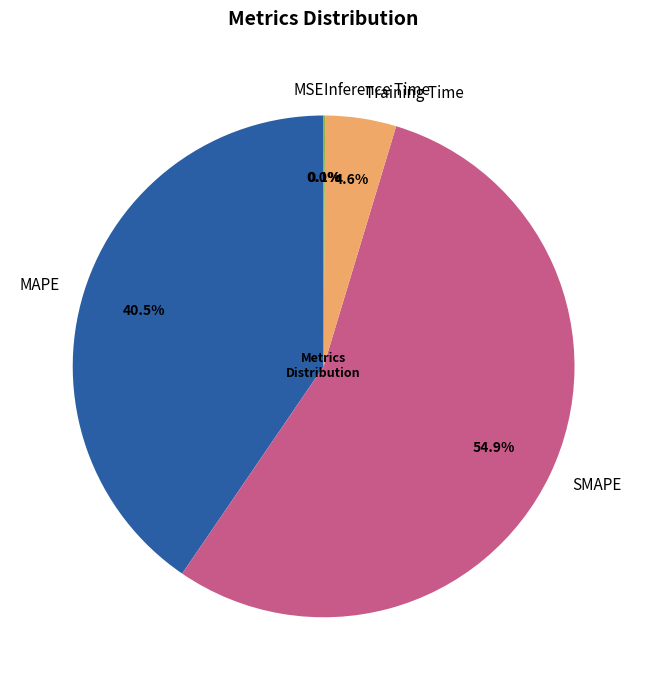

Which category has the biggest portion of the pie?

SMAPE